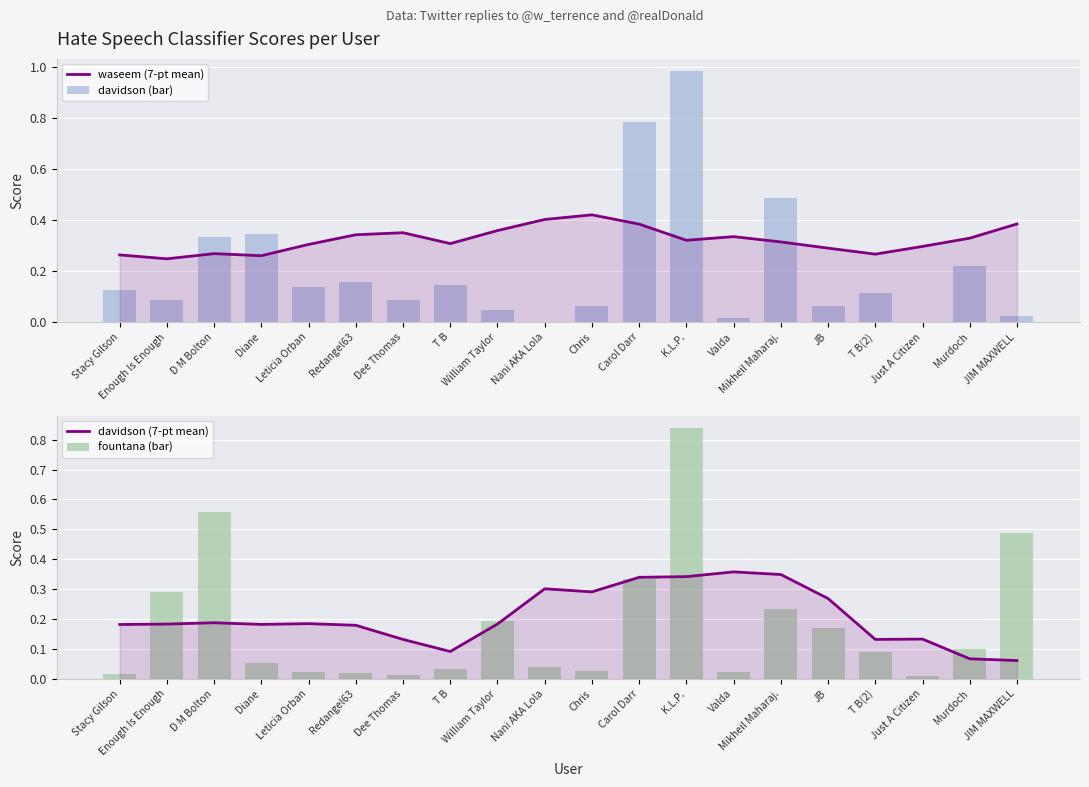

How many groups of bars are there?

20